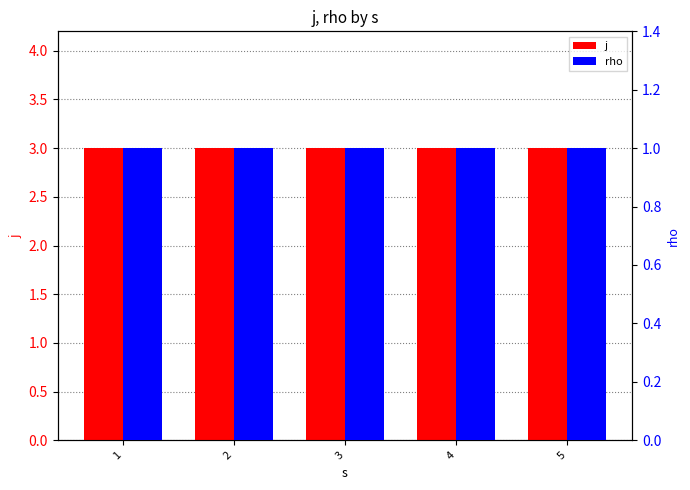

What is the value of the j bar at the 4th from the left?

3